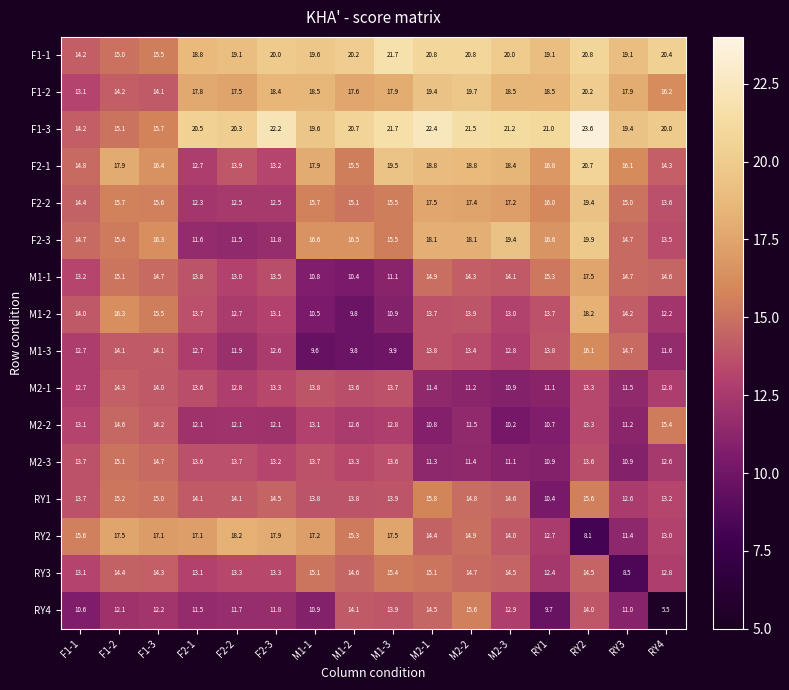

At M2-1, list the series in order from smallest to largest.

M2-2, M2-3, M2-1, M1-2, M1-3, RY2, RY4, M1-1, RY3, RY1, F2-2, F2-3, F2-1, F1-2, F1-1, F1-3